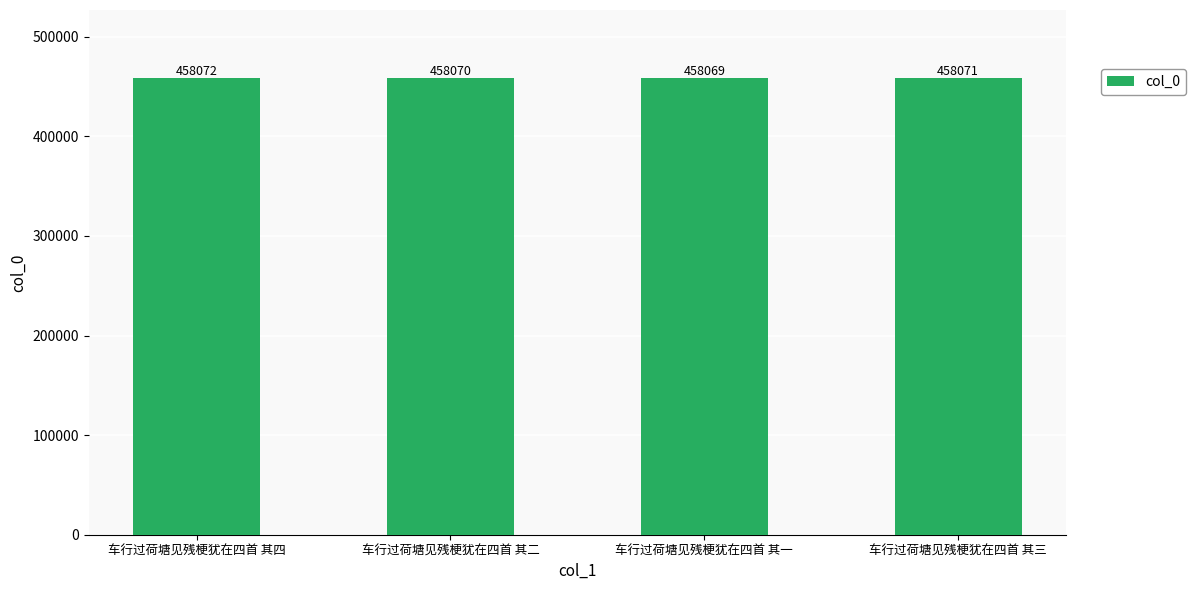

Does the chart contain any negative values?

No